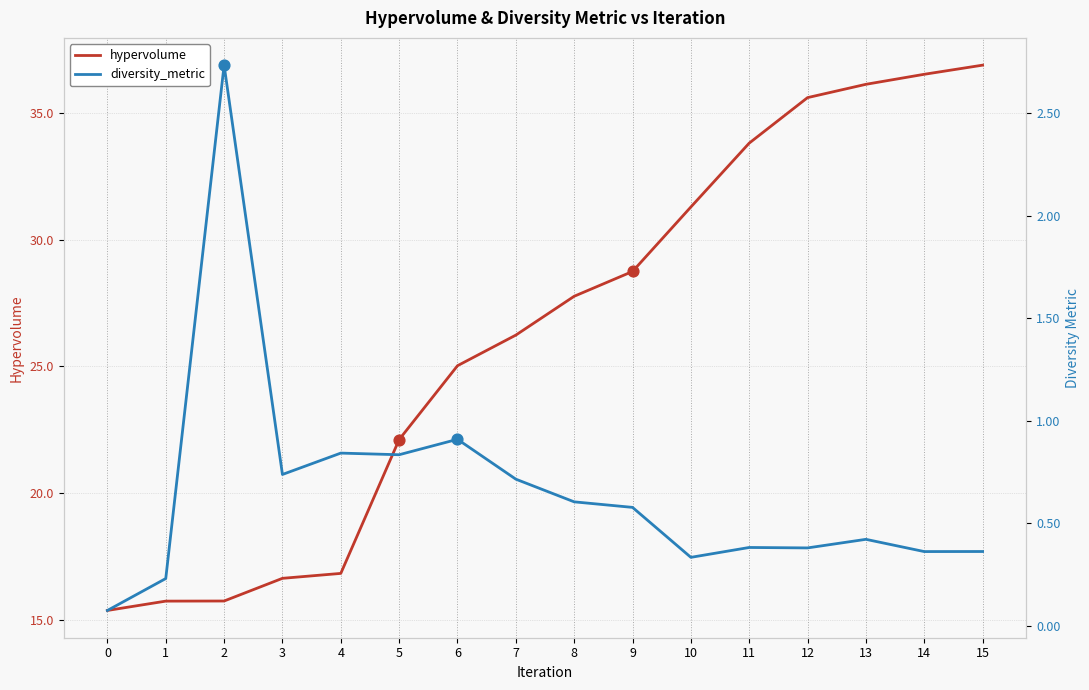

Which series reaches the maximum Y coordinate?

hypervolume